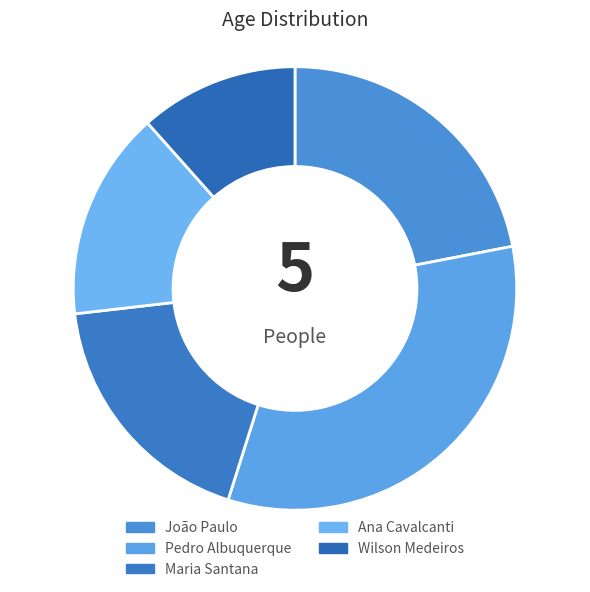

Is it true that Wilson Medeiros is 12% of the pie?

True